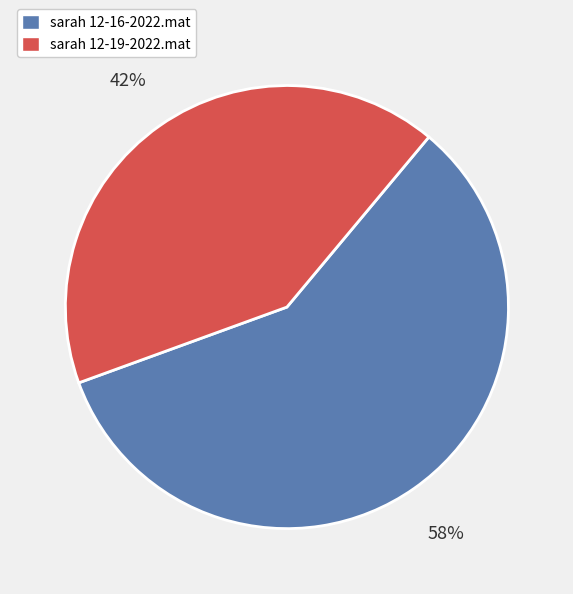

Do sarah 12-19-2022.mat and sarah 12-16-2022.mat together represent more than half of the pie?

Yes